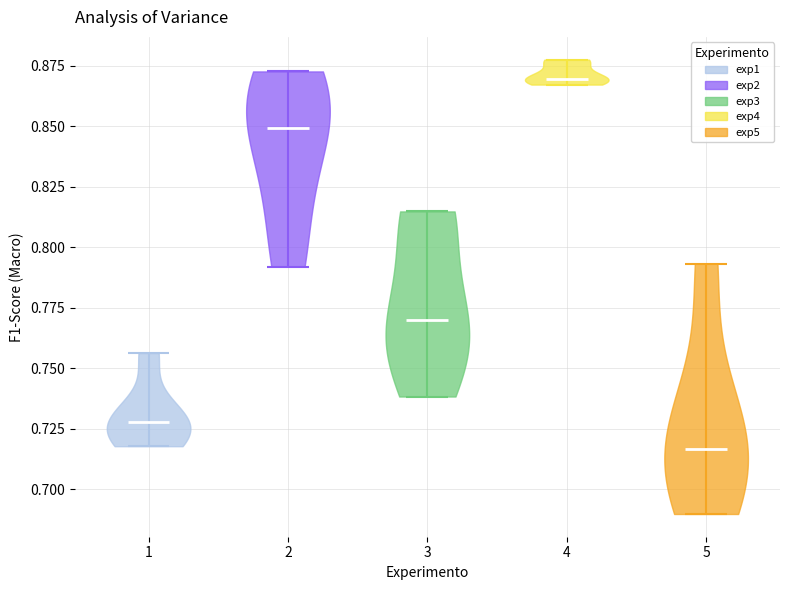

Reading left to right, read every violin against the y-axis: where its median line is, and the lowest and highest points it reaches. The values are not printed on the chart, so give them approximately, as read against the axis.

1: median line 0.730, lowest point 0.720, highest point 0.755
2: median line 0.850, lowest point 0.790, highest point 0.875
3: median line 0.770, lowest point 0.740, highest point 0.815
4: median line 0.870, lowest point 0.865, highest point 0.880
5: median line 0.715, lowest point 0.690, highest point 0.795